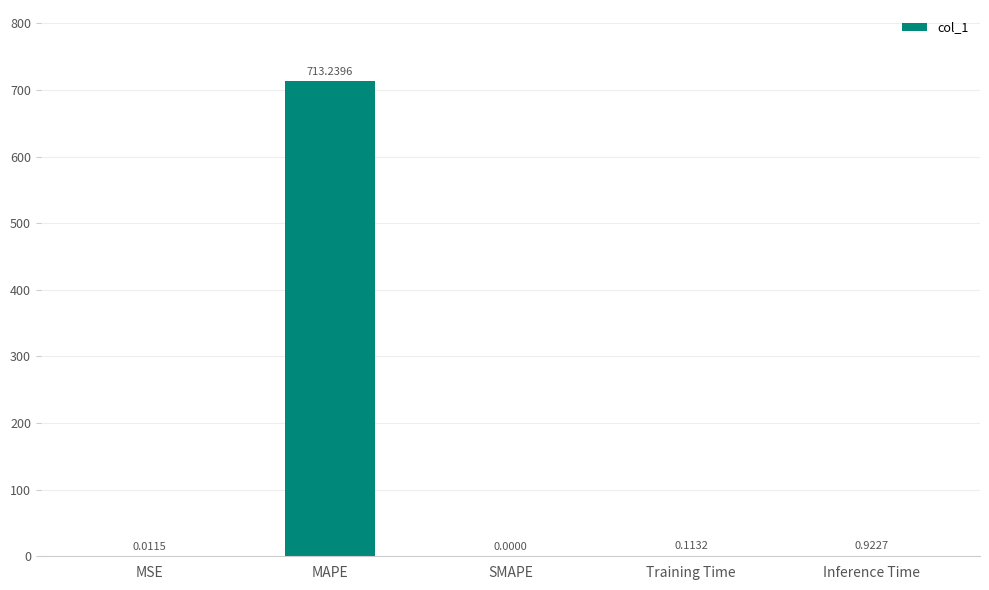

At which category does the chart reach its peak across all series?

MAPE